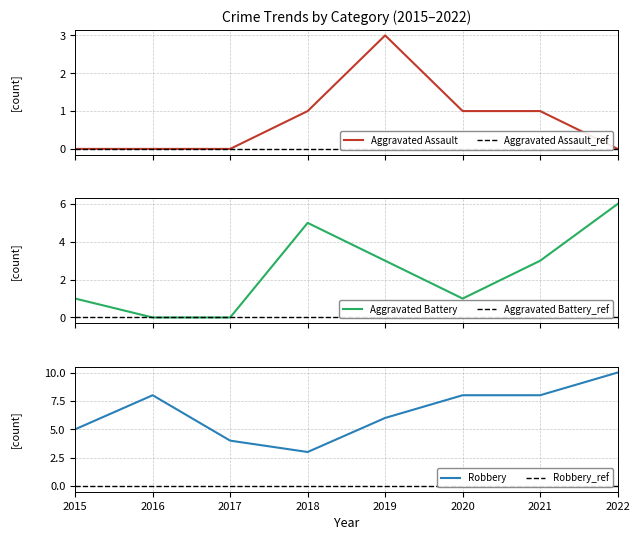

List the labels in order of Robbery value, smallest first.

2018, 2017, 2015, 2019, 2016, 2020, 2021, 2022